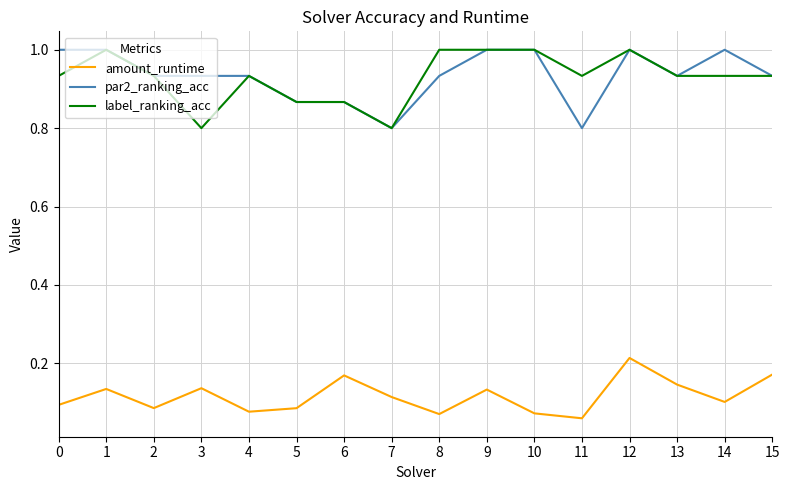

What is the spread (max minus min) of values at 2?

0.8